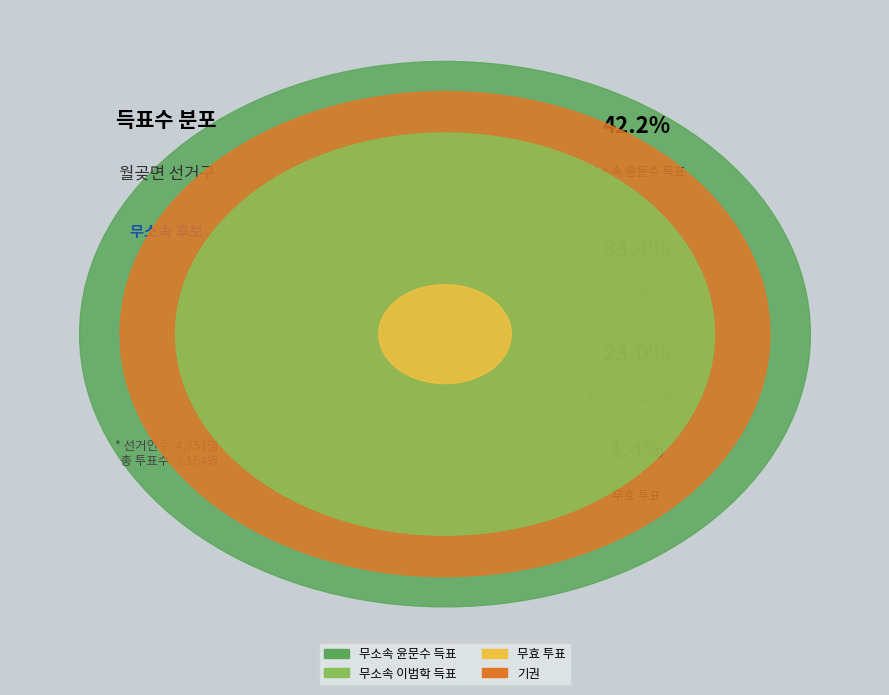

Which series has the widest spread of values?

무소속윤문수